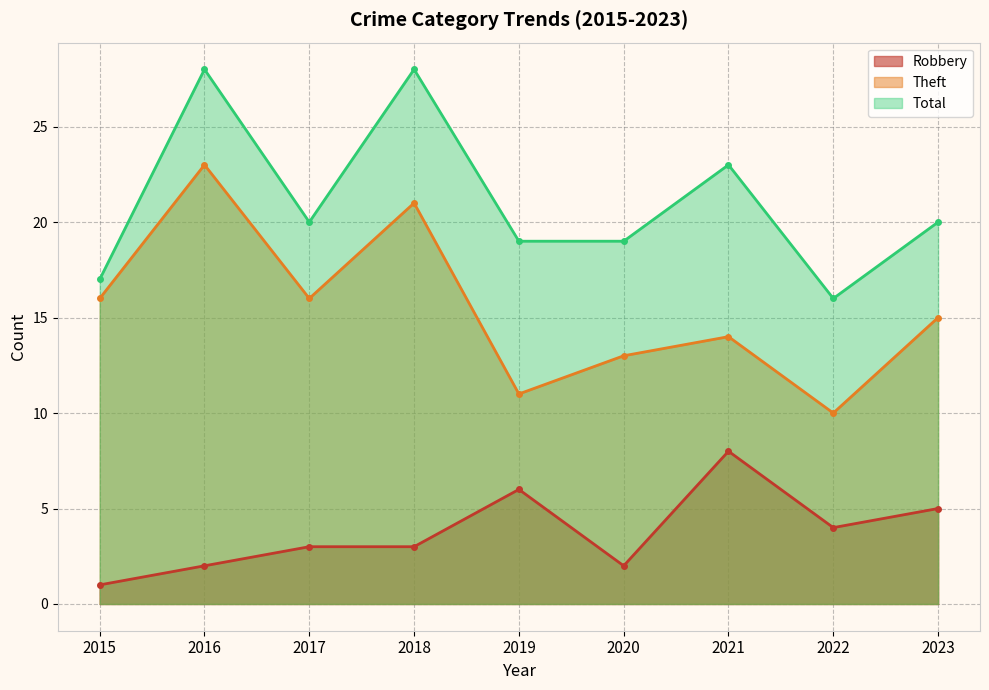

What is the minimum value for Theft?

10